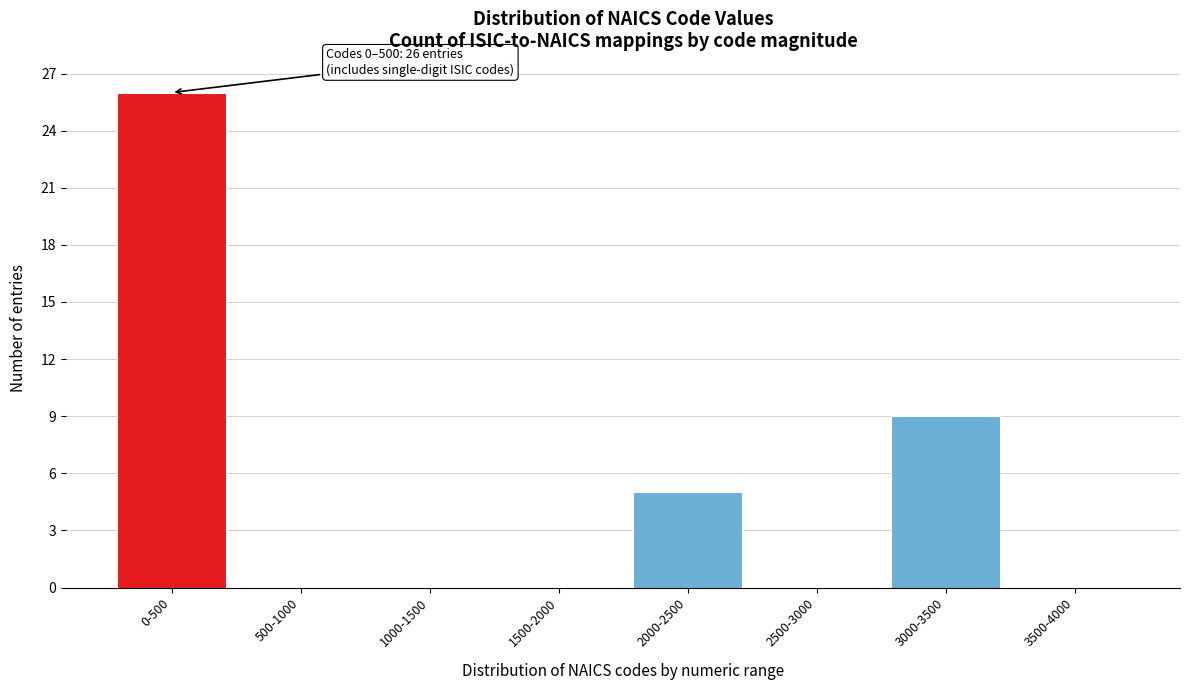

Reading left to right, list all the values displayed in this chart.

0-500=26	500-1000=0	1000-1500=0	1500-2000=0	2000-2500=5	2500-3000=0	3000-3500=9	3500-4000=0